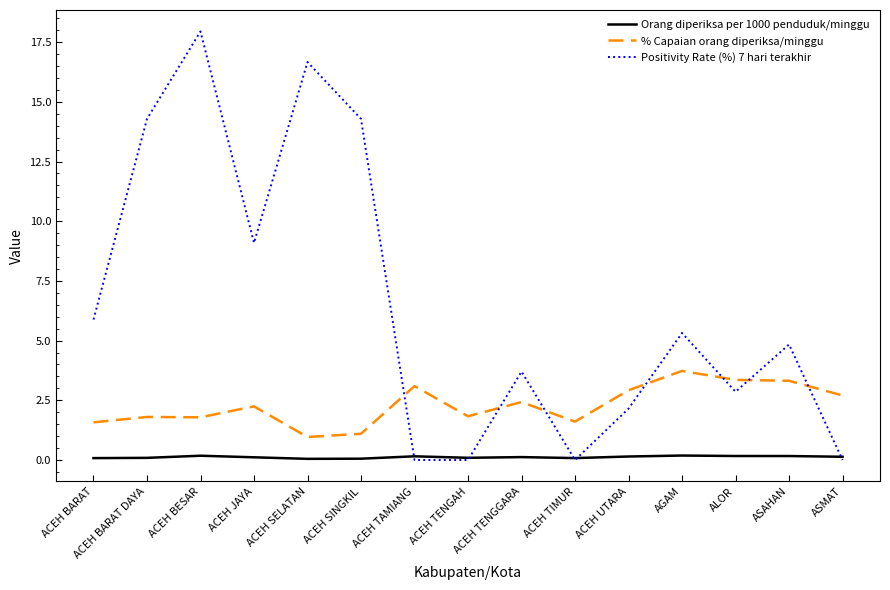

Rank the series by their maximum value, from highest to lowest.

Positivity Rate (%) 7 hari terakhir, % Capaian orang diperiksa/minggu, Orang diperiksa per 1000 penduduk/minggu